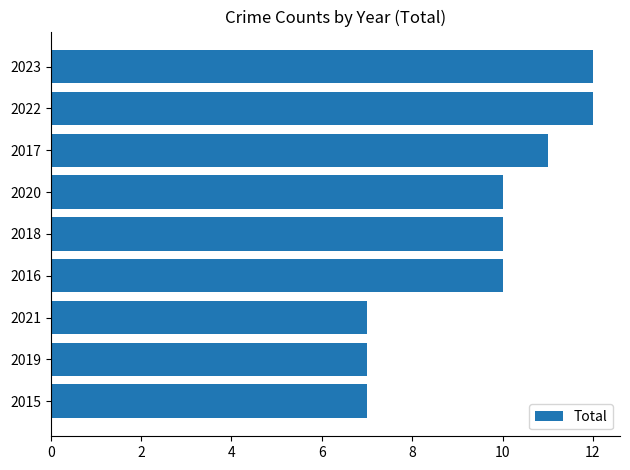

What is the maximum value shown in the chart?

12